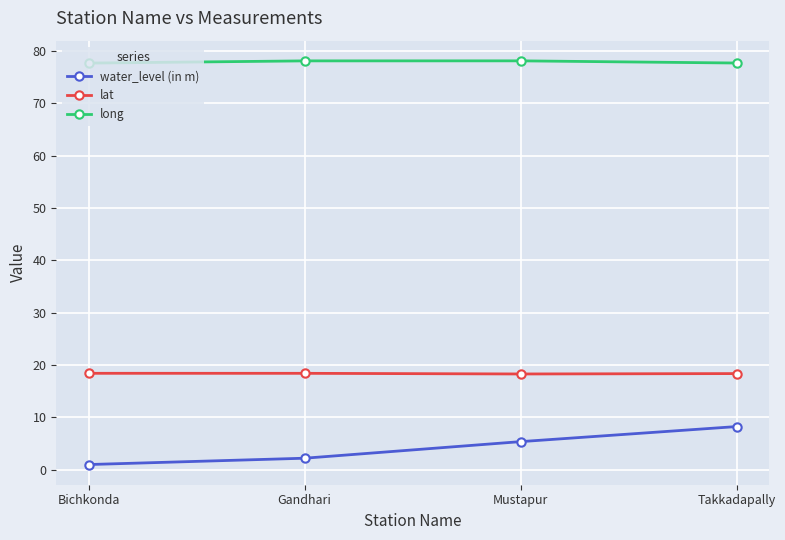

List the series in order of their overall mean, lowest first.

water_level (in m), lat, long